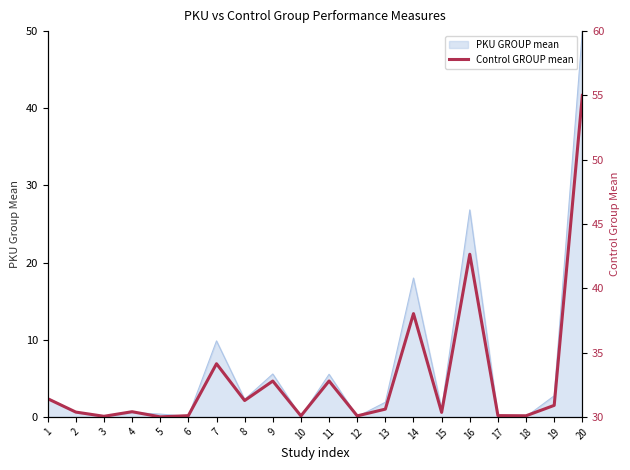

Is it true that the value at 18 is 45.5?

False